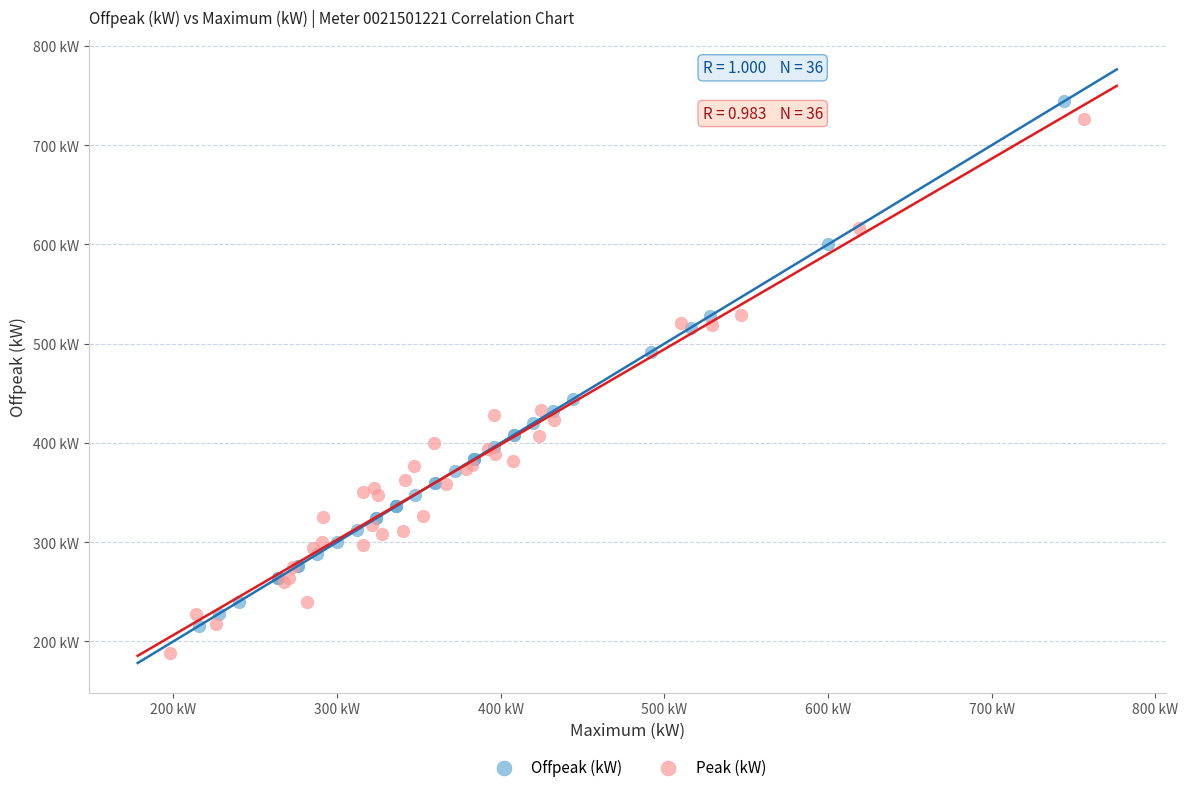

Which series contains the highest Y value?

Offpeak (kW)